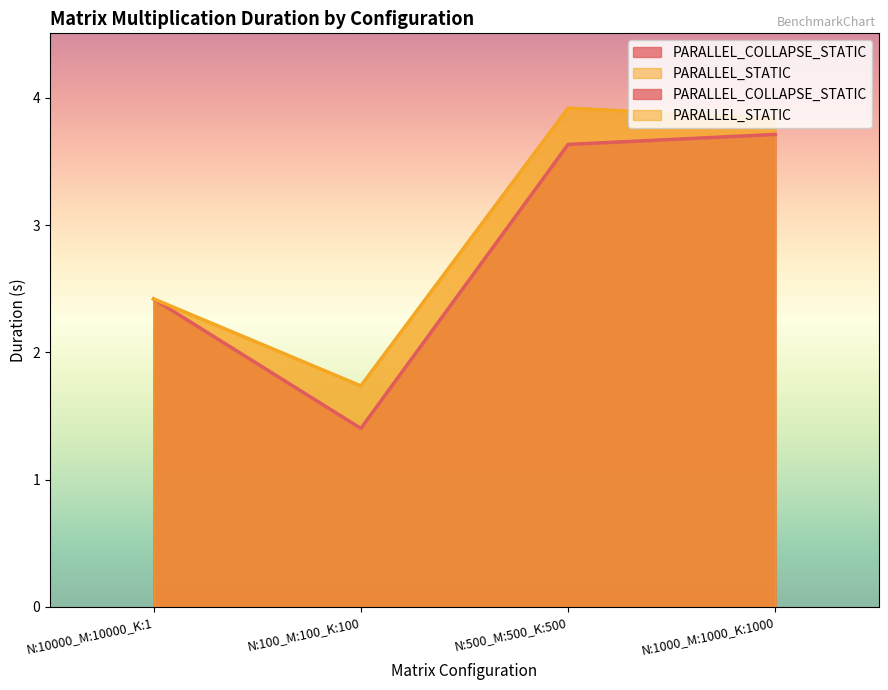

Reading left to right, what are all the values shown in this chart?

PARALLEL_COLLAPSE_STATIC: N:10000_M:10000_K:1=2.4	N:100_M:100_K:100=1.4	N:500_M:500_K:500=3.6	N:1000_M:1000_K:1000=3.7
PARALLEL_STATIC: N:10000_M:10000_K:1=2.4	N:100_M:100_K:100=1.7	N:500_M:500_K:500=3.9	N:1000_M:1000_K:1000=3.8